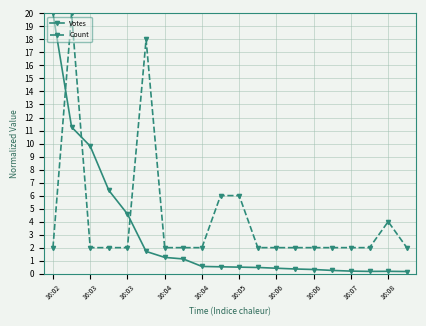

How many lines are shown in the chart?

2